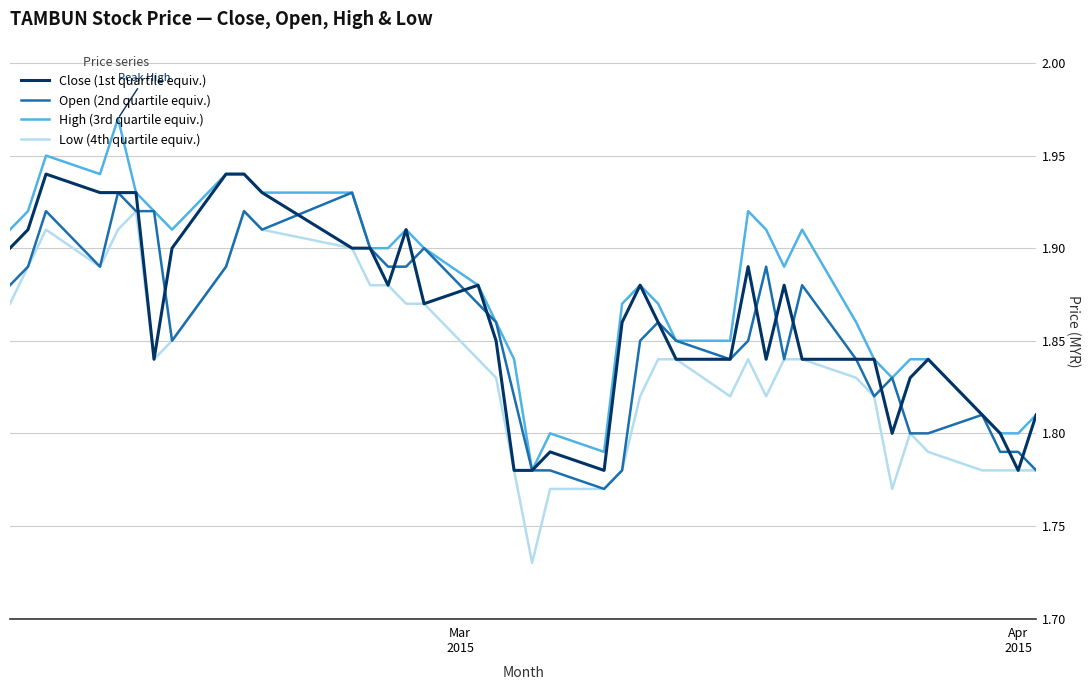

Which series has the largest total across all categories?

High (3rd quartile equiv.)